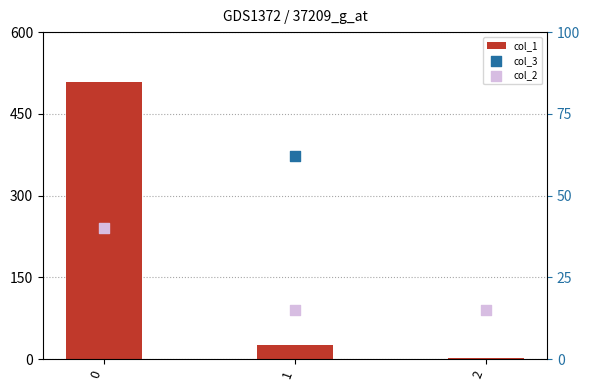

Which series reaches the maximum Y coordinate?

col_1